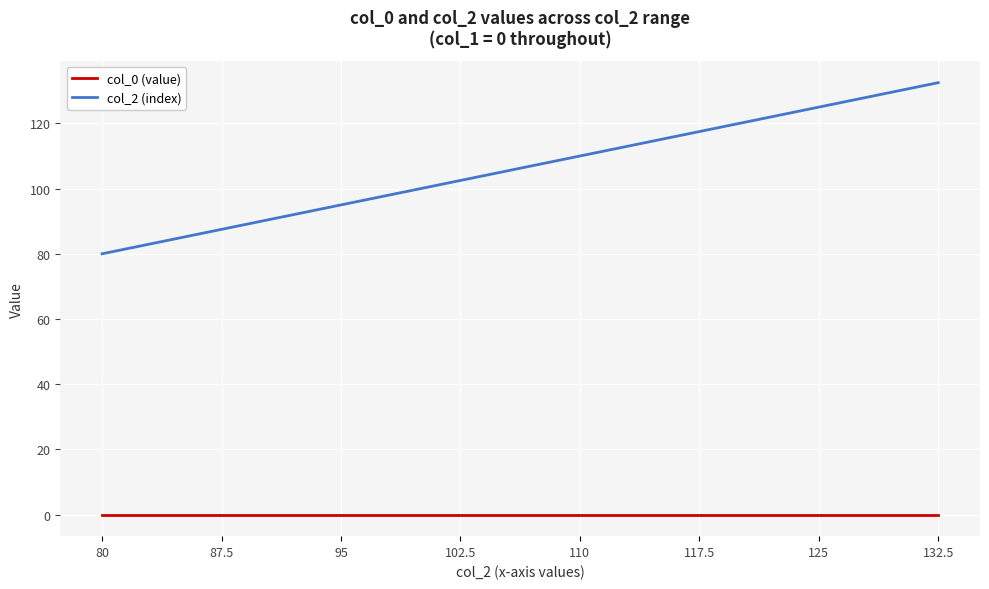

Is it true that col_2 (index) equals 147.7 at 87.5?

False